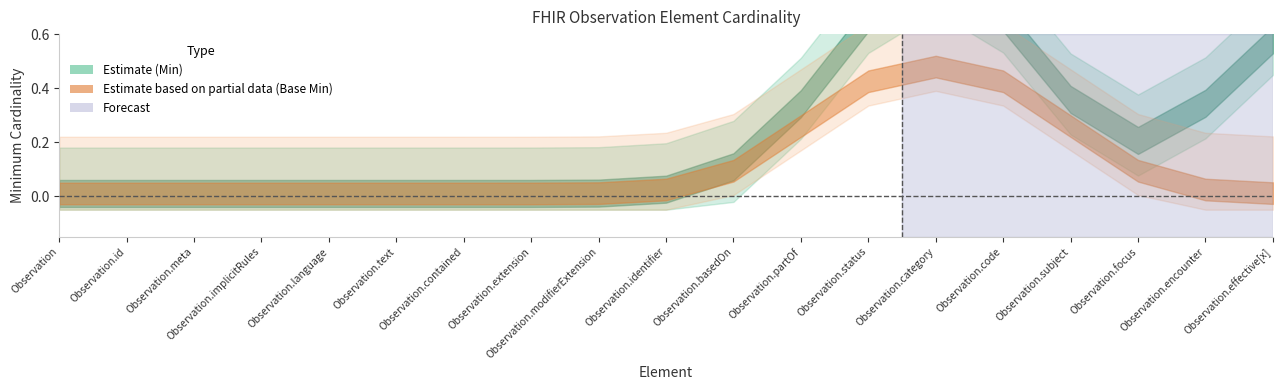

True or false: Min and Base Min cross at least once.

False